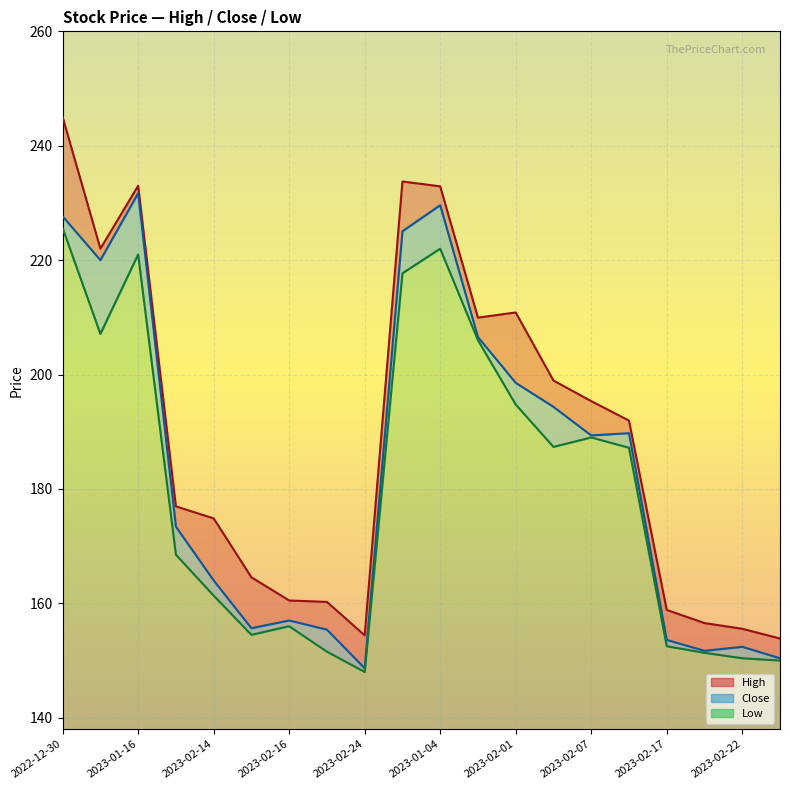

What is the difference between the maximum and minimum values in the Low series?

77.6